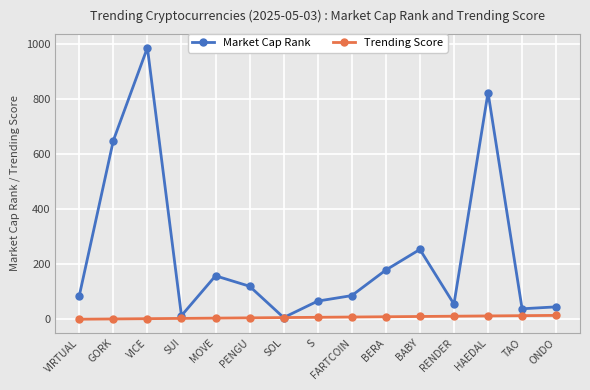

Between SUI and ONDO, which series saw the biggest shift?

Market Cap Rank